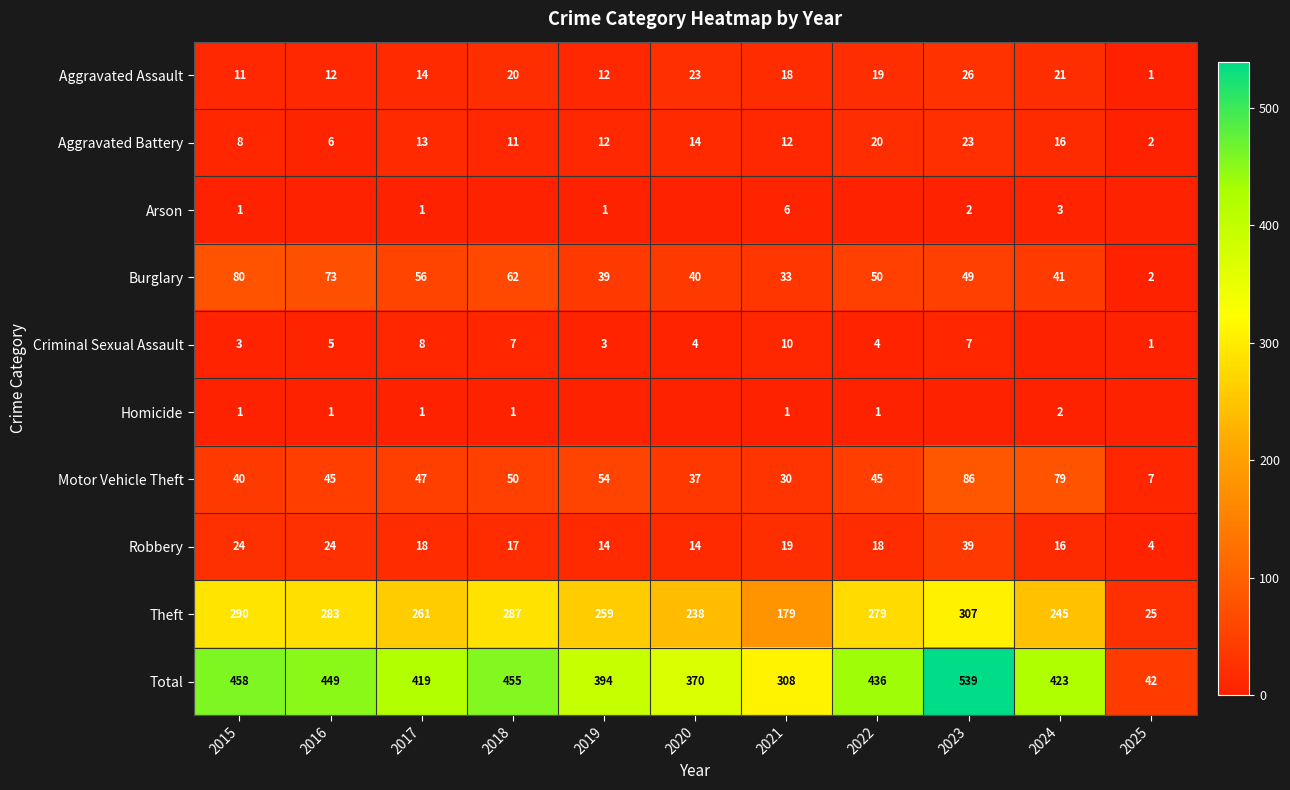

What is the difference between the second highest and second lowest values in the Aggravated Battery series?

14